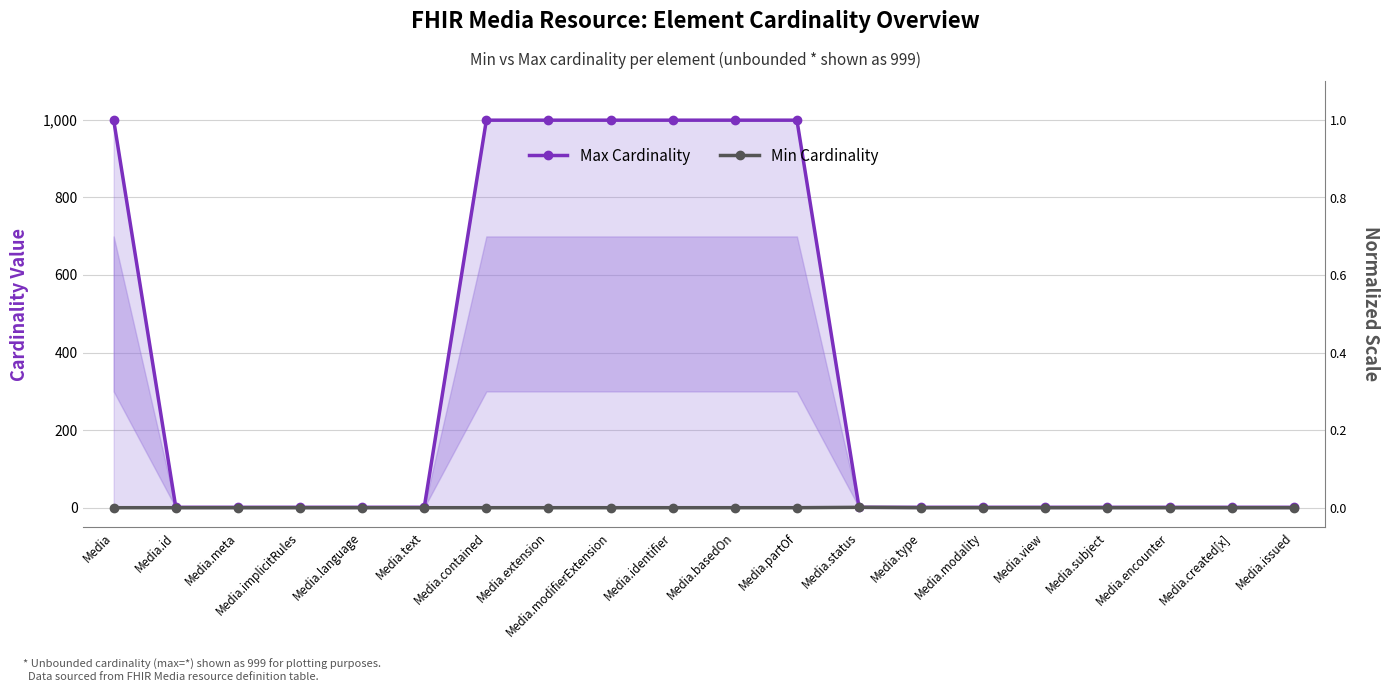

Reading right to left, extract all data points from this chart.

Max Cardinality: 1	1	1	1	1	1	1	1	999	999	999	999	999	999	1	1	1	1	1	999
Min Cardinality: 0	0	0	0	0	0	0	1	0	0	0	0	0	0	0	0	0	0	0	0